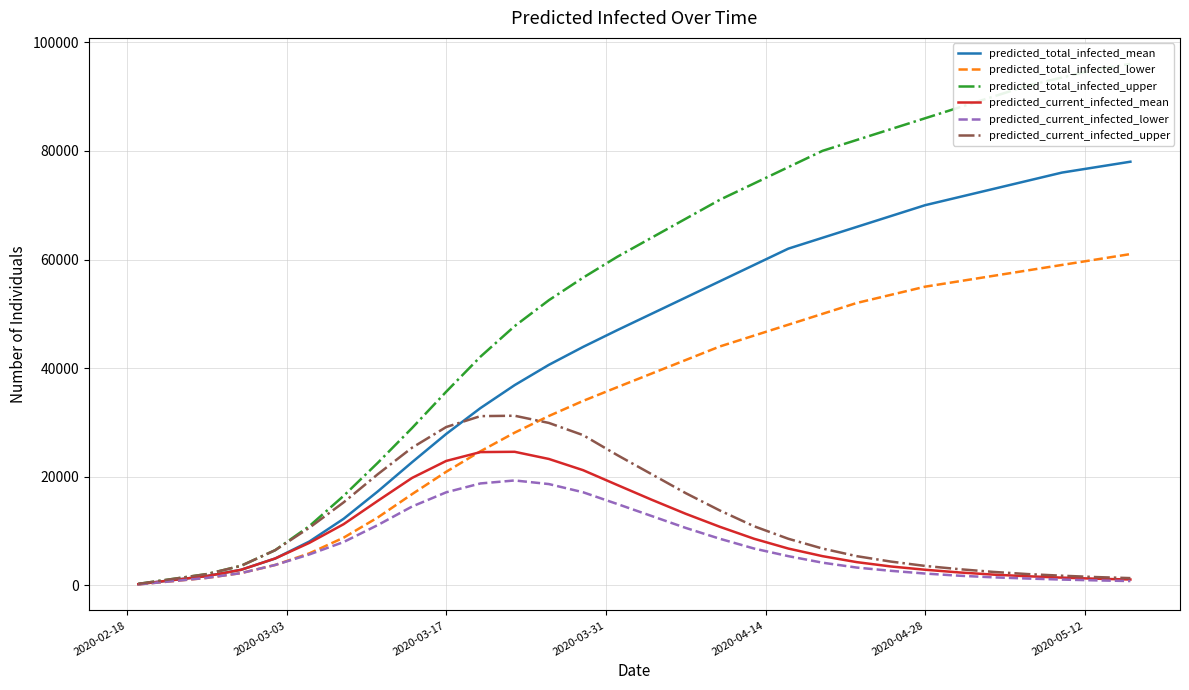

How many categories are shown in the chart?

30